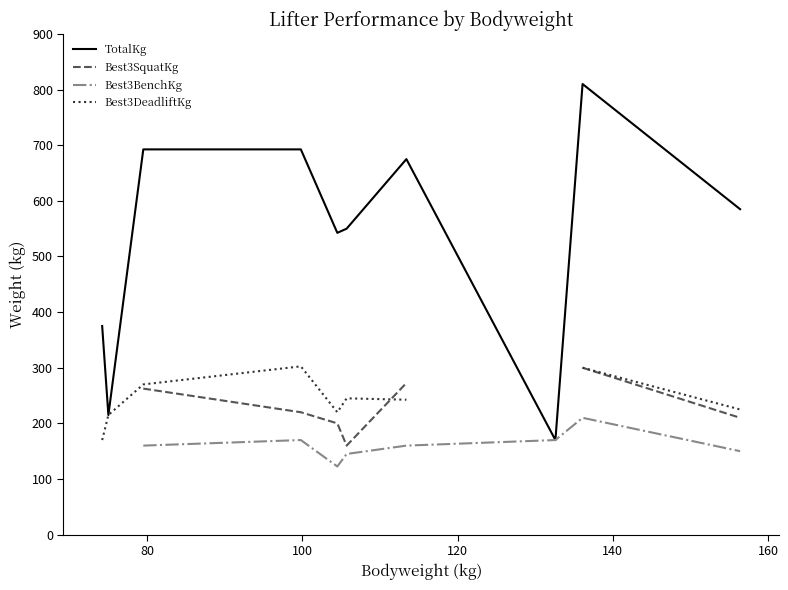

How many lines are shown in the chart?

4